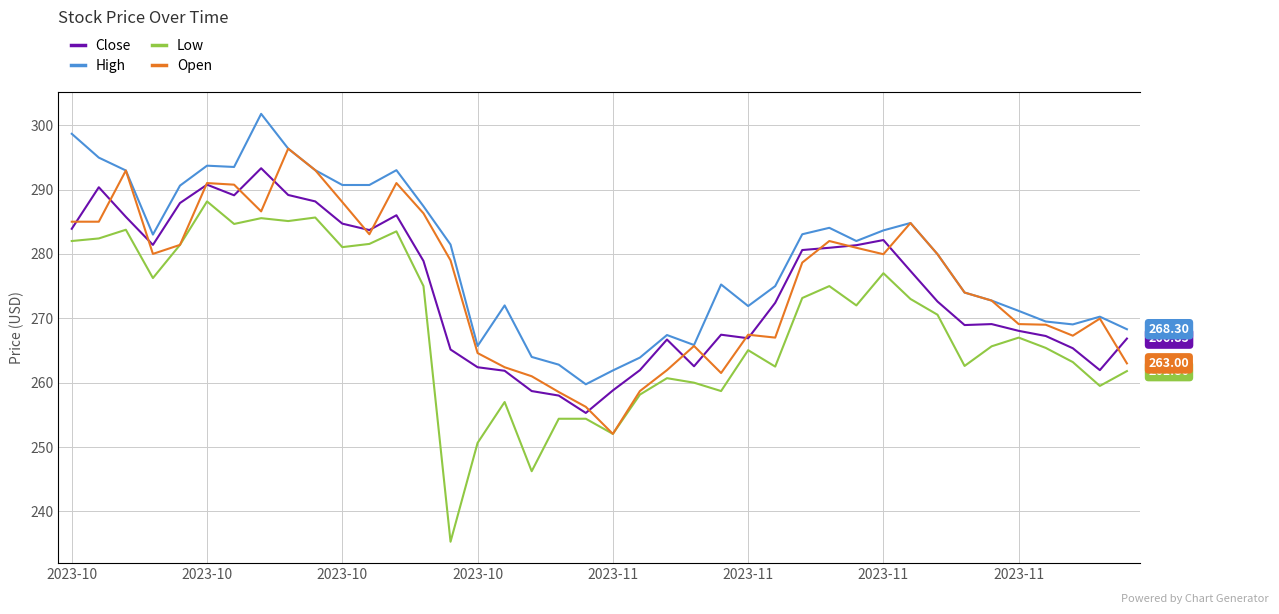

List the series in order of their peak value, highest first.

High, Open, Close, Low